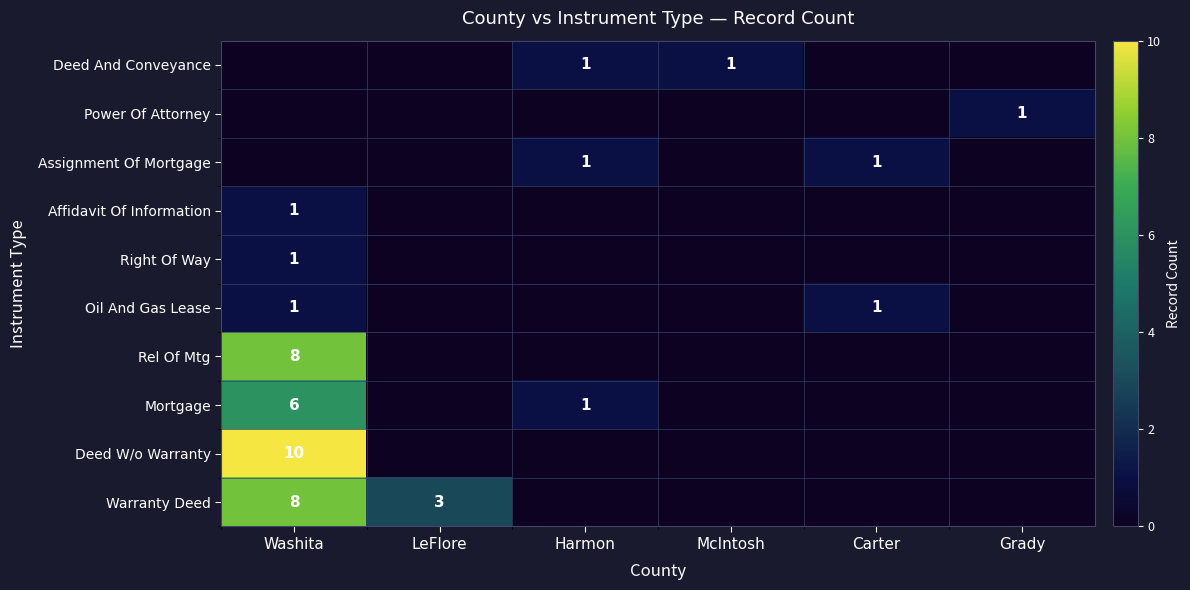

The Assignment Of Mortgage series shows 0 at Harmon. True or false?

False